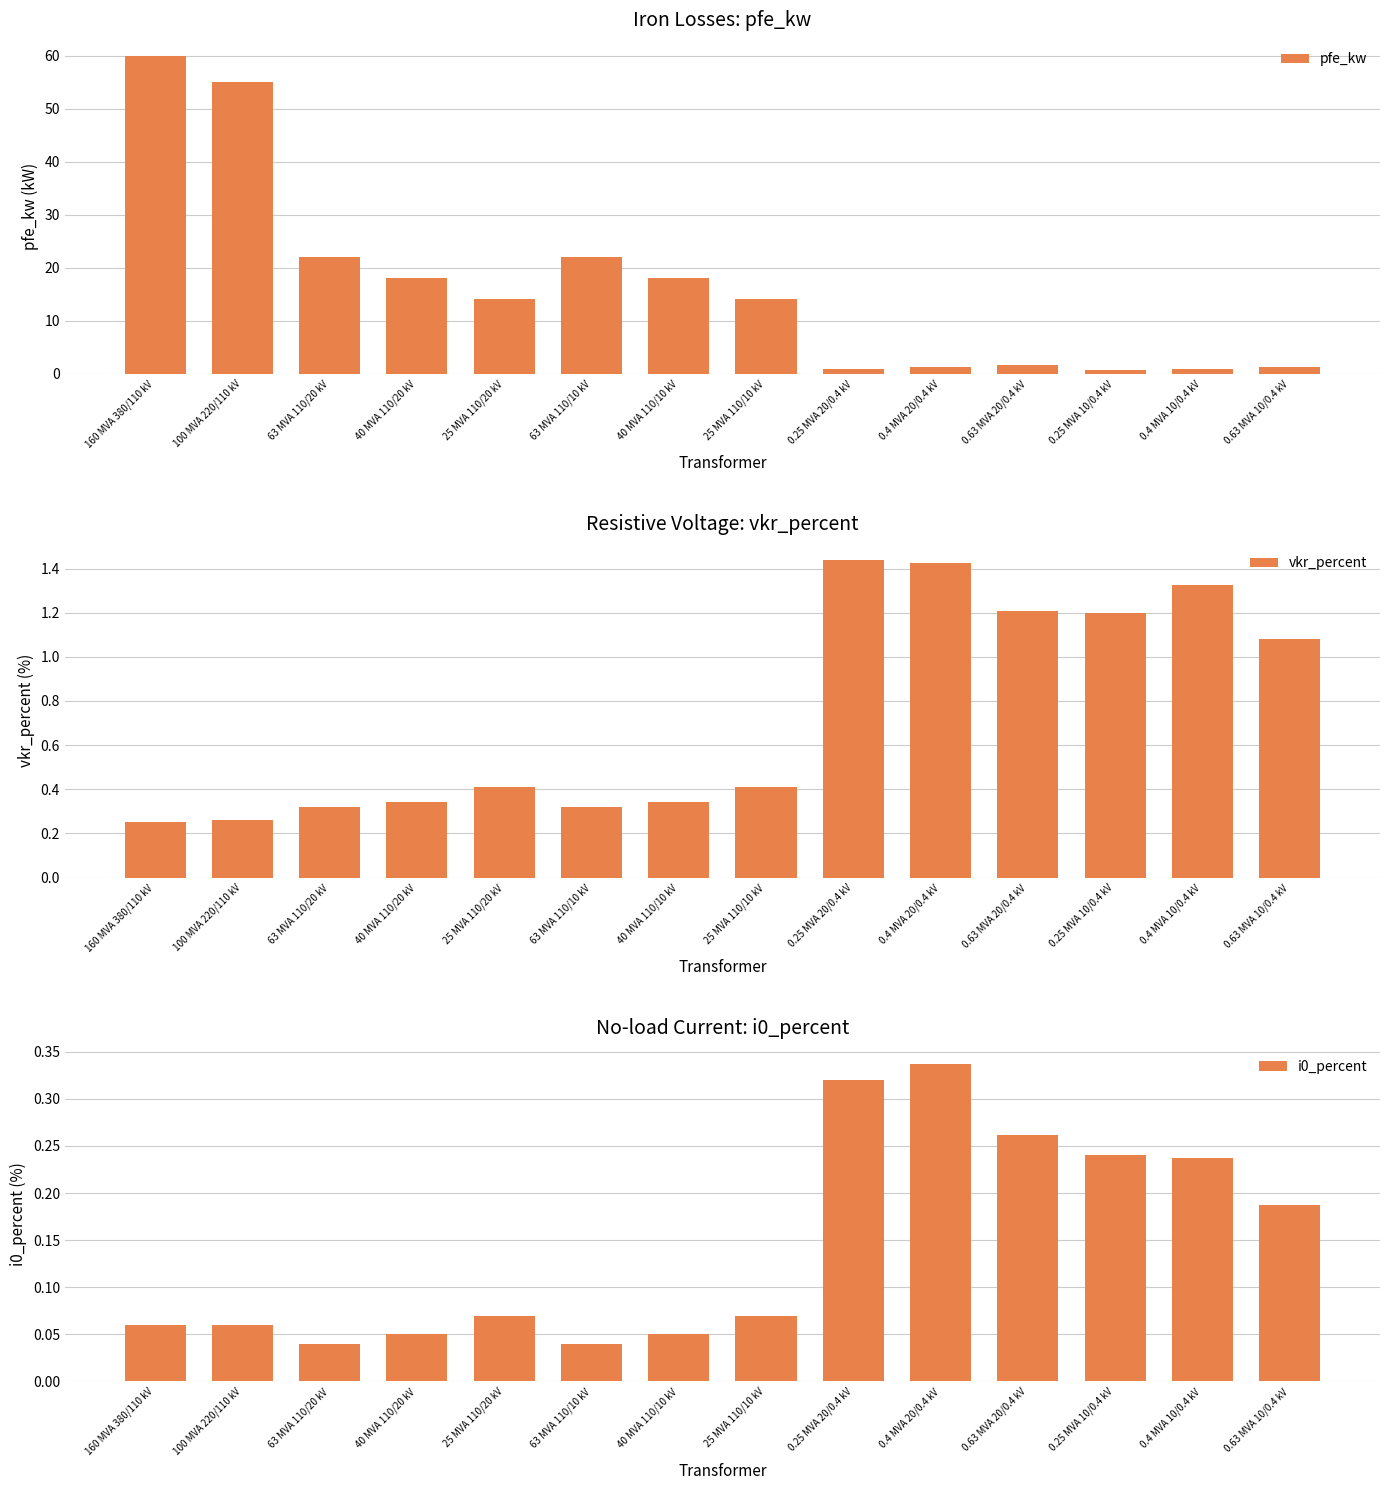

What is the spread (max minus min) of values at 0.25 MVA 10/0.4 kV?

1.0